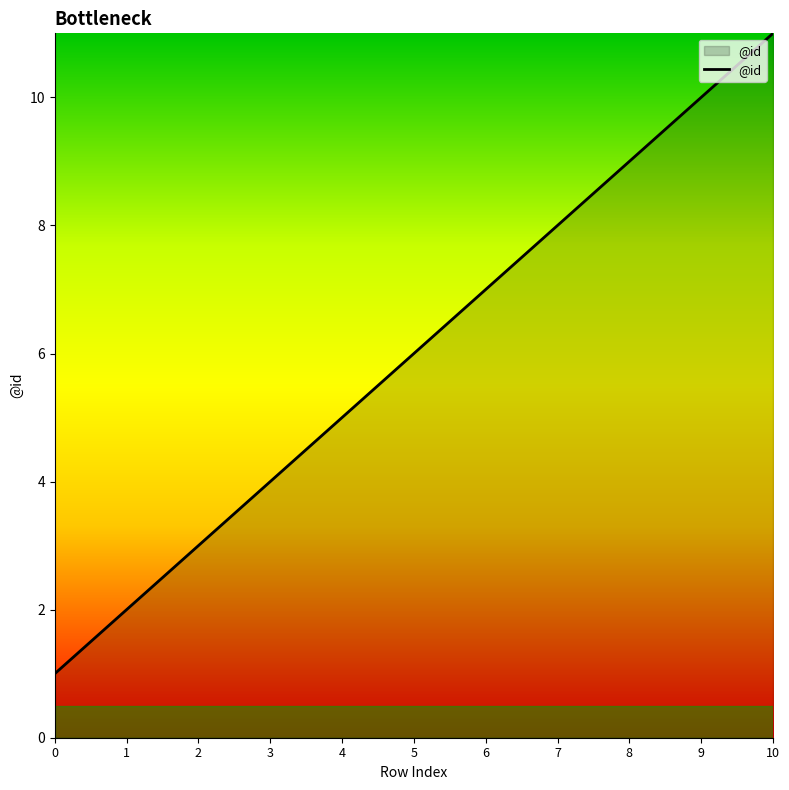

True or false: the data shows 2 at 1.

True